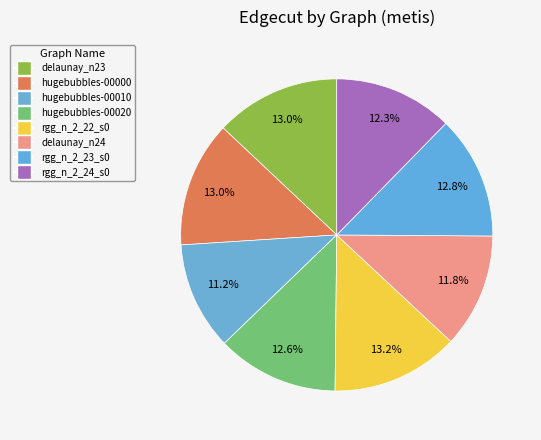

Count the number of slices in the pie.

8